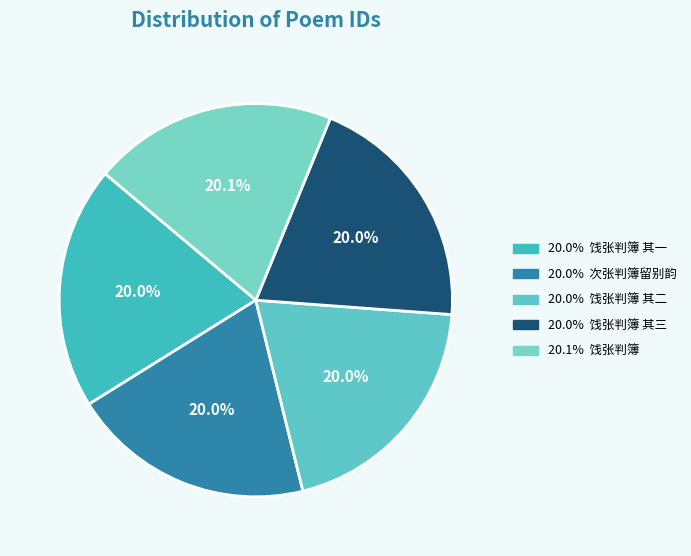

To the nearest percent, what is the average slice percentage?

20%